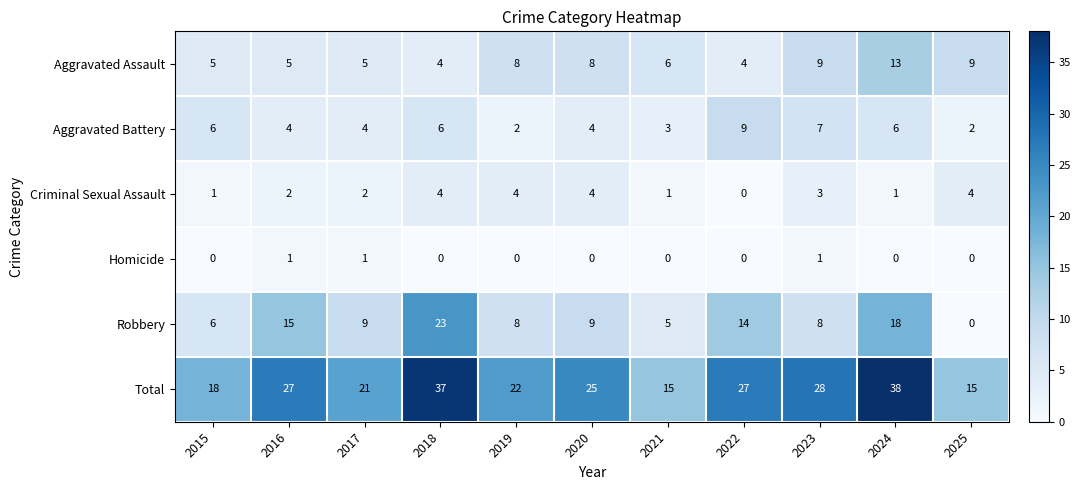

The Total series shows 27 at 2016. True or false?

True